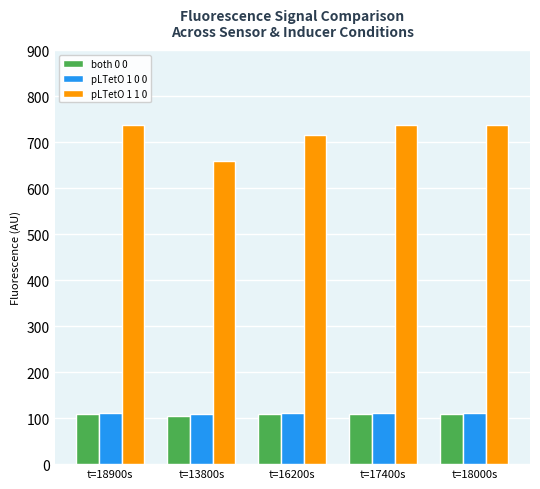

What is the average value of the pLTetO 1 1 0 series?

717